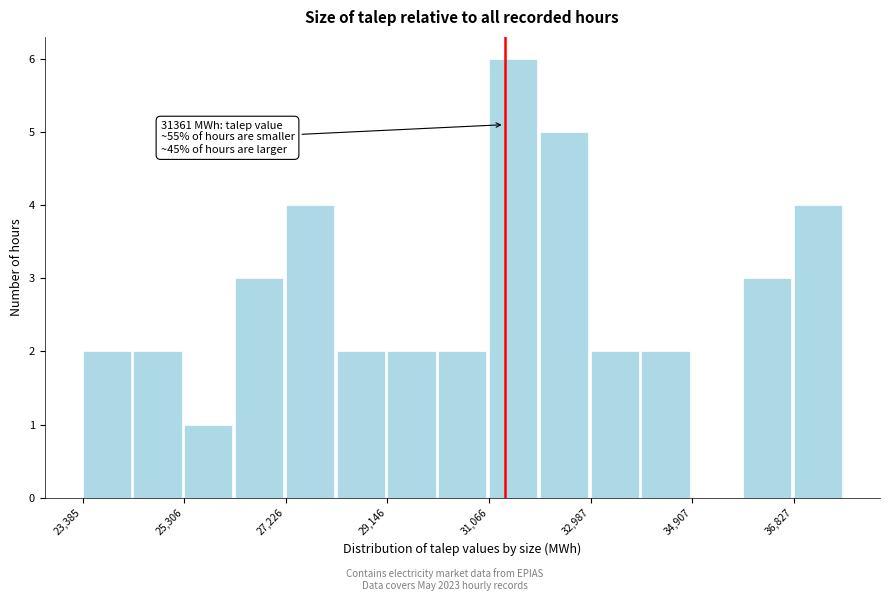

Over which range of the x-axis is the bar tallest?

31000 to 32000